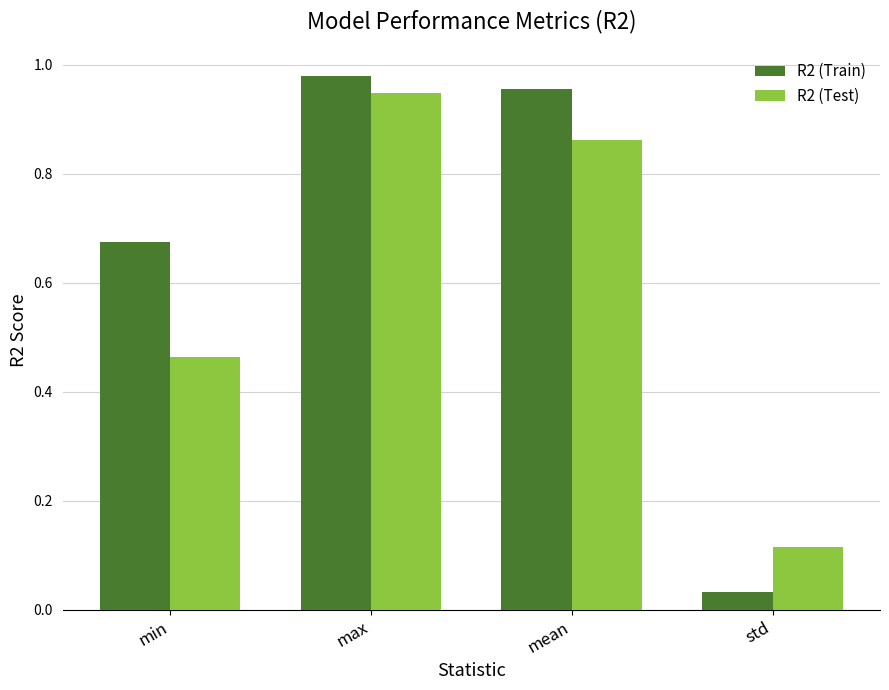

Which category has the highest value across all series?

max